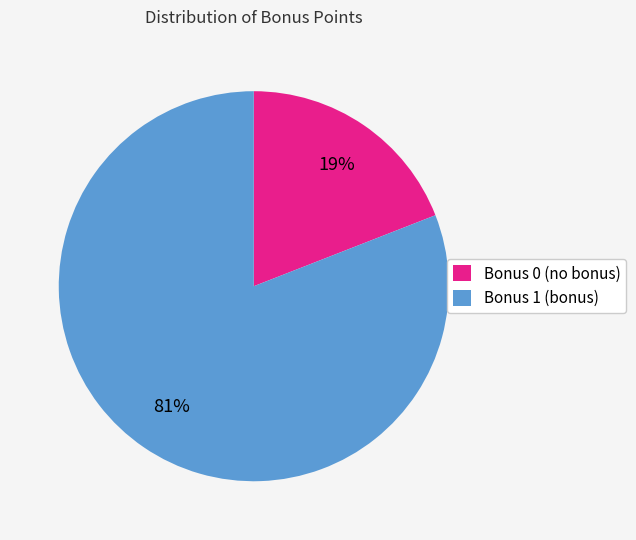

The Bonus 0 (no bonus) slice represents 19% of the pie. True or false?

True